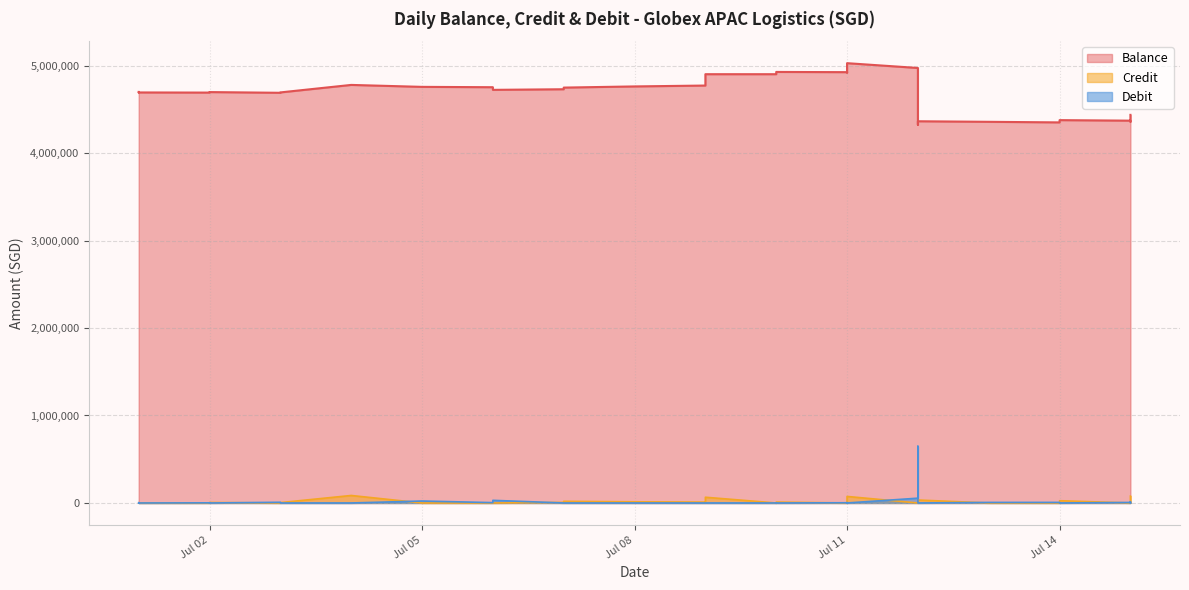

Which category has the highest value in the Debit series?

2024-07-12